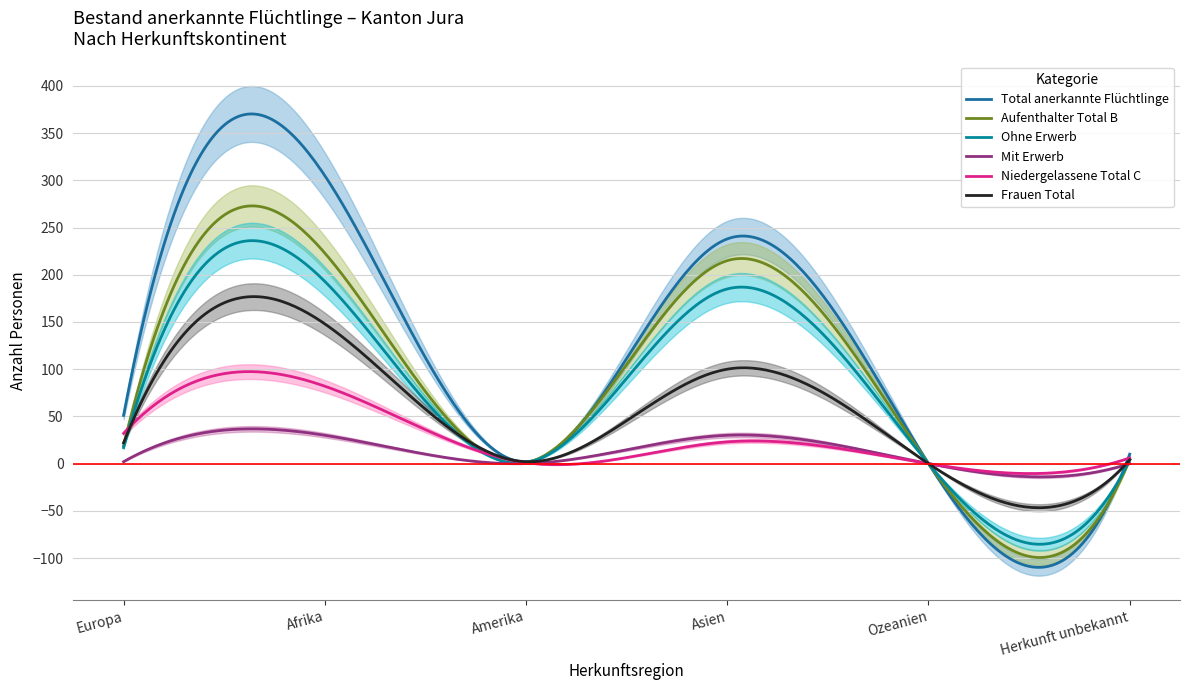

What are all the series names shown in the legend?

Total anerkannte Flüchtlinge, Aufenthalter Total B, Ohne Erwerb, Mit Erwerb, Niedergelassene Total C, Frauen Total